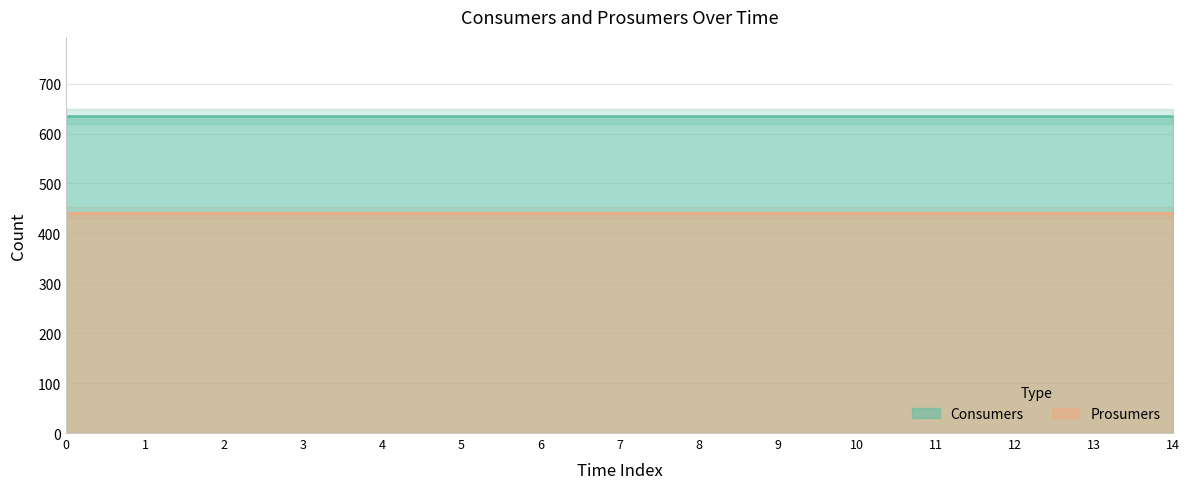

At 8, list the series in order from smallest to largest.

Prosumers, Consumers